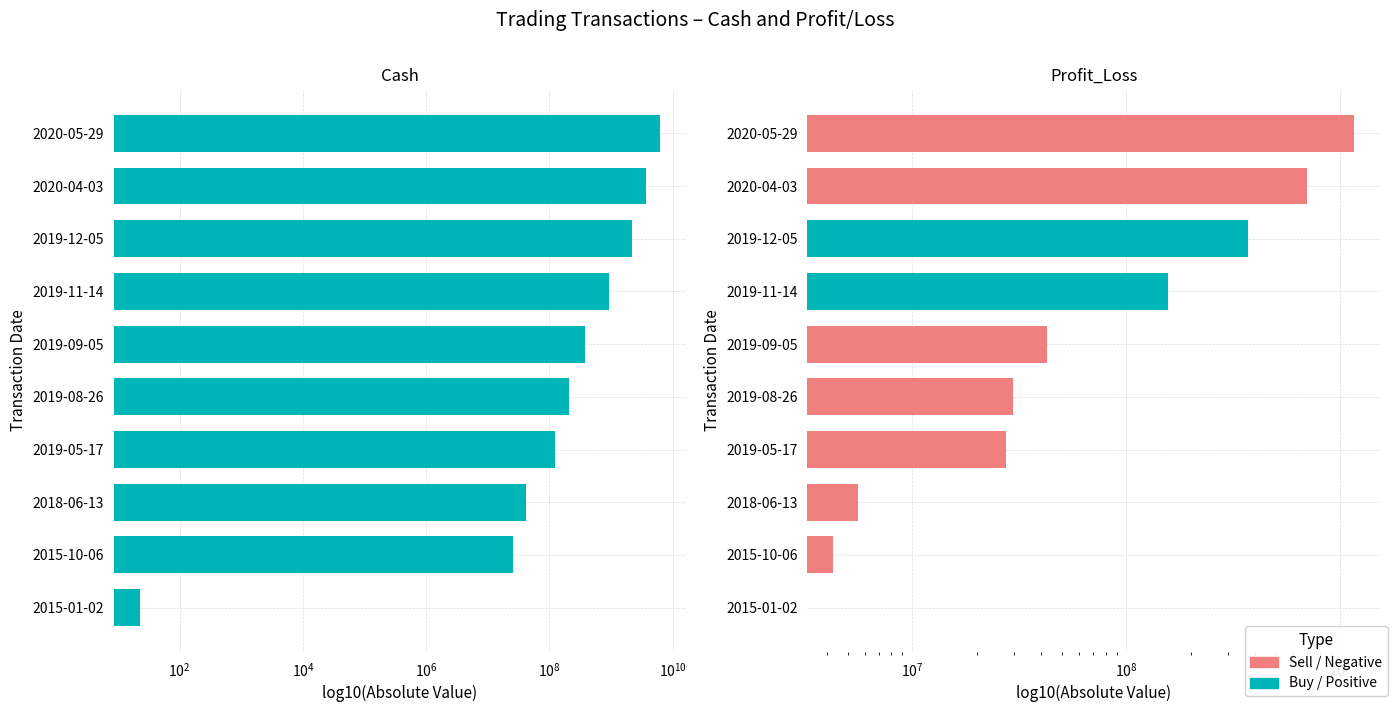

How many bars are there in total?

20